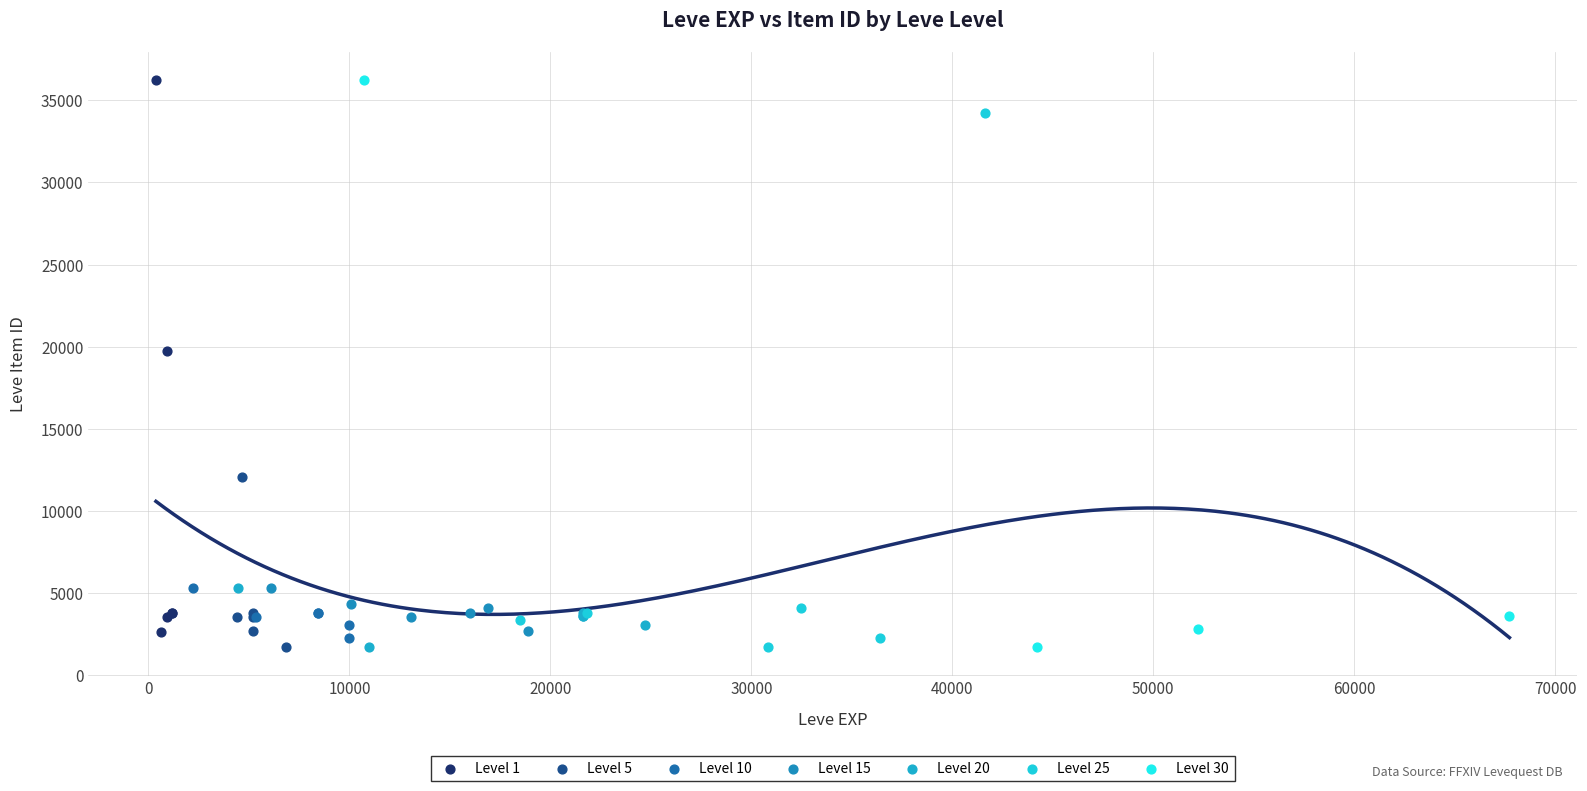

What are all the series names shown in the legend?

Level 1, Level 5, Level 10, Level 15, Level 20, Level 25, Level 30